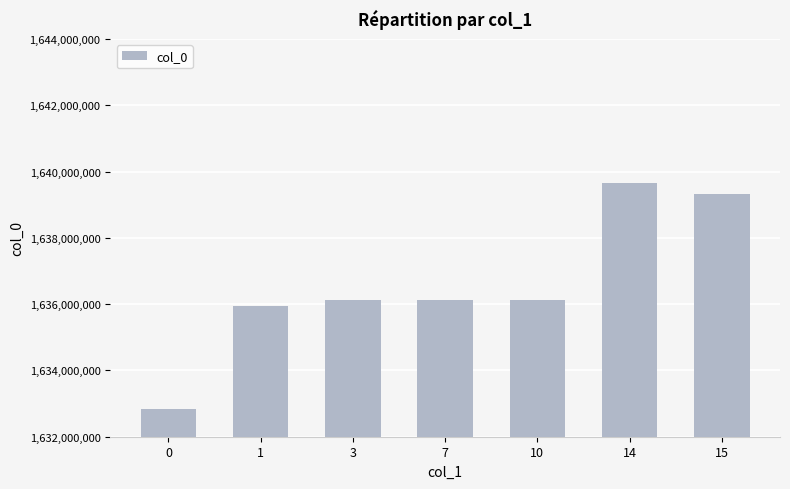

What is the approximate value at 15?

1639323109.5